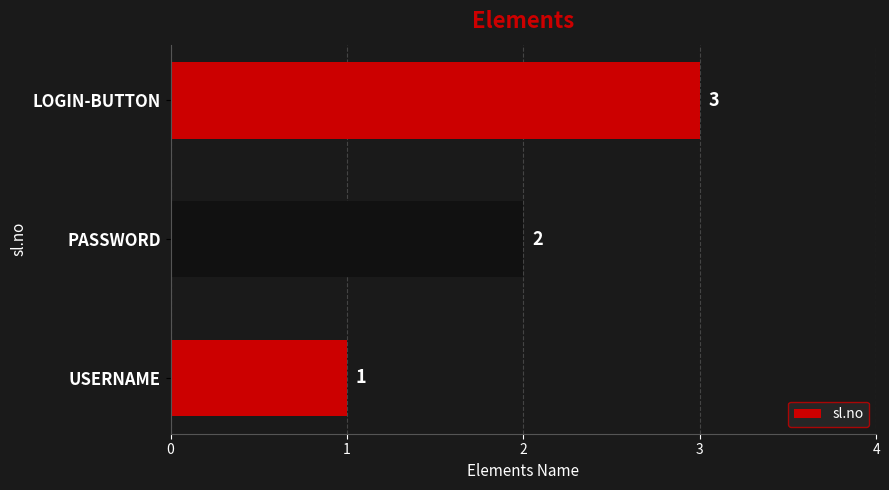

True or false: the data shows 3 at LOGIN-BUTTON.

True